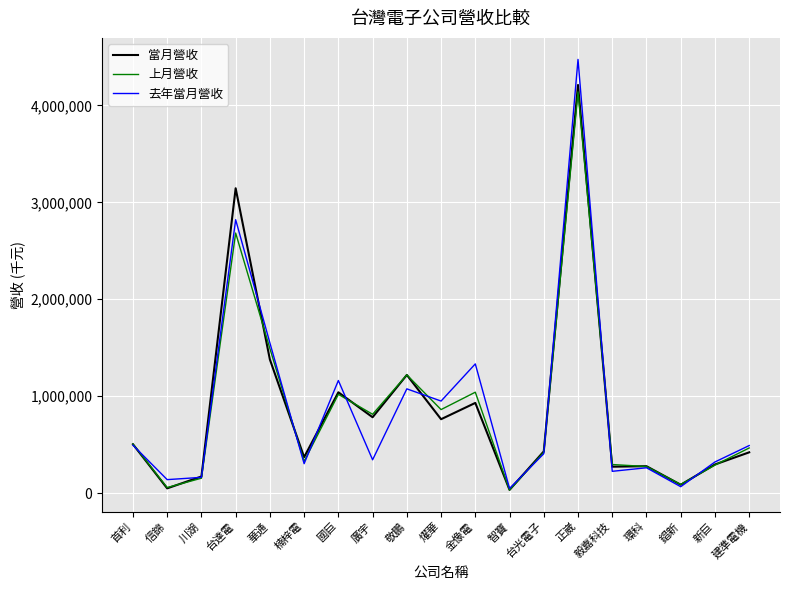

The value of 當月營收 at 廣宇 is 782266. True or false?

True